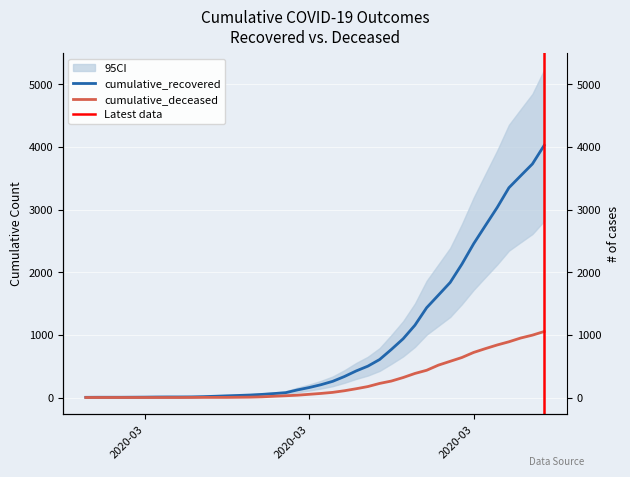

What is the sum of the cumulative_deceased values at 2020-03-23 and 2020-03-13?

236